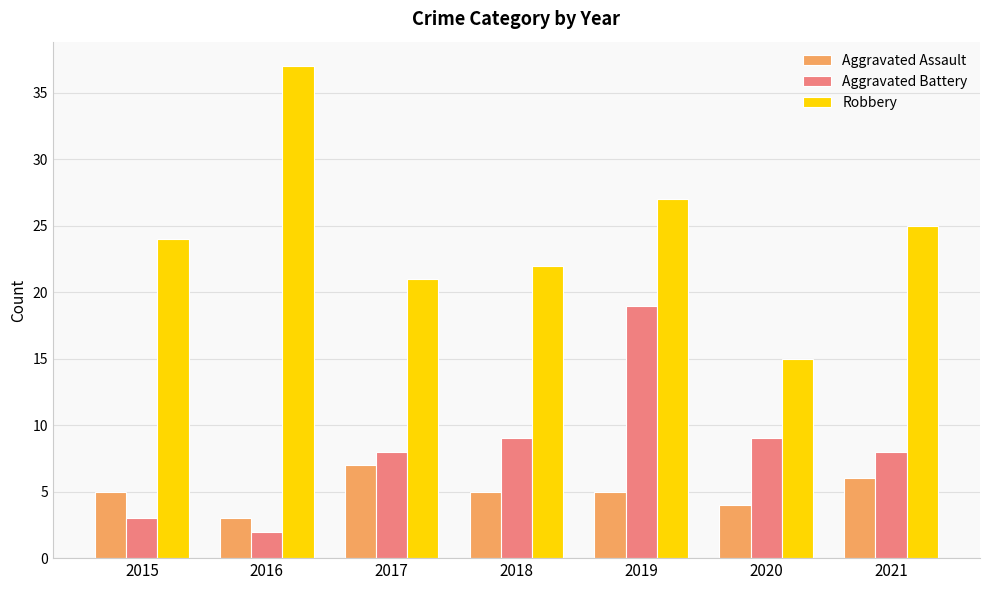

Reading right to left, extract all data points from this chart.

Aggravated Assault: 2021=6	2020=4	2019=5	2018=5	2017=7	2016=3	2015=5
Aggravated Battery: 2021=8	2020=9	2019=19	2018=9	2017=8	2016=2	2015=3
Robbery: 2021=25	2020=15	2019=27	2018=22	2017=21	2016=37	2015=24